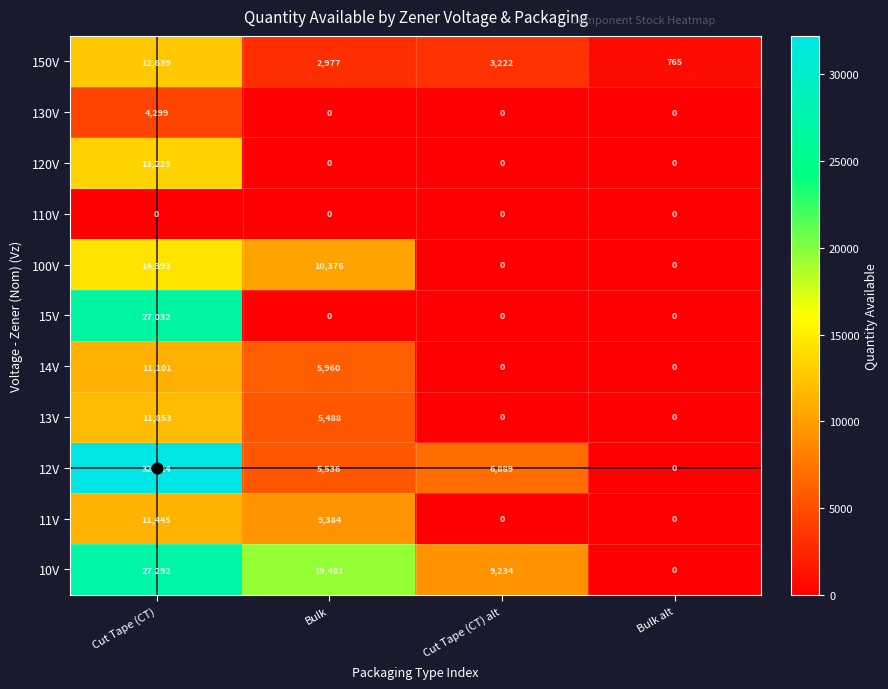

The 130V series shows 2071 at Cut Tape (CT) alt. True or false?

False